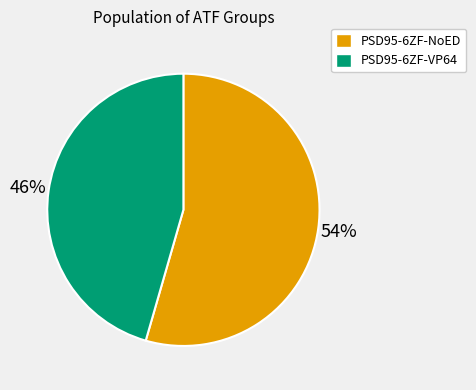

Does PSD95-6ZF-VP64 account for over 50% of the chart?

No